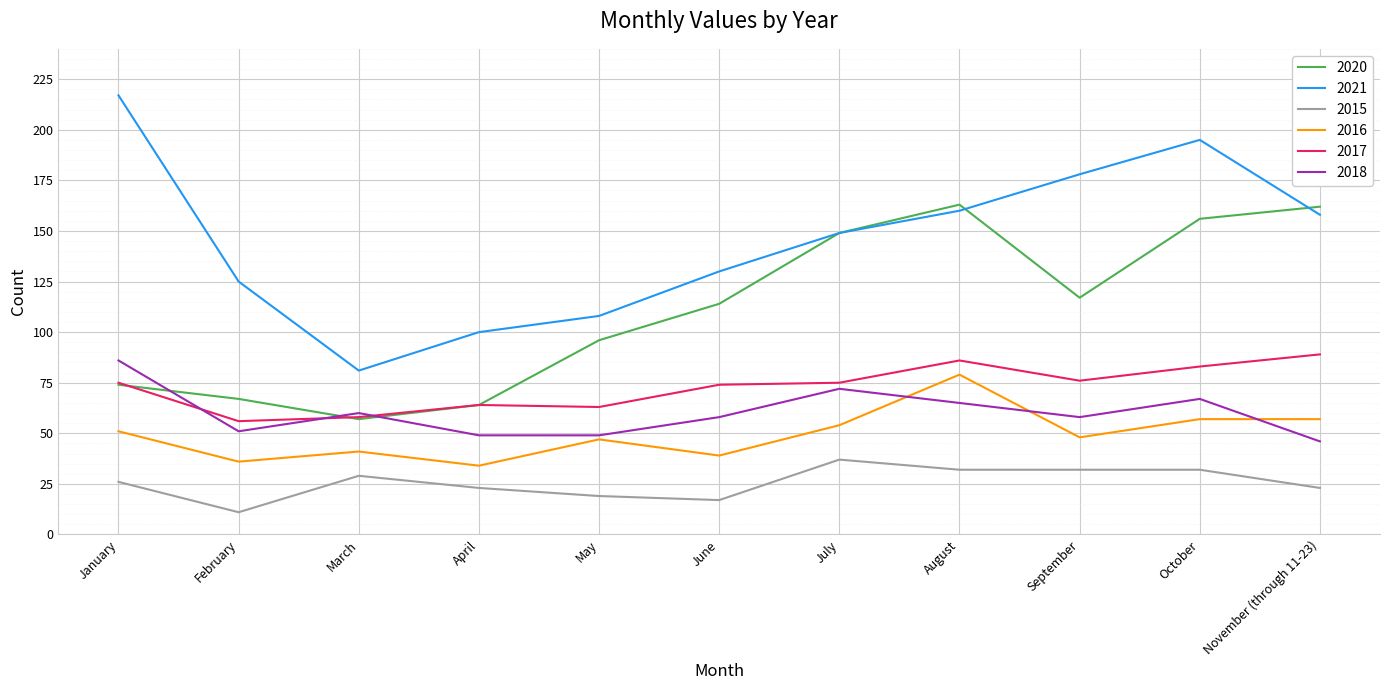

How many intersections are there between 2018 and 2020?

3